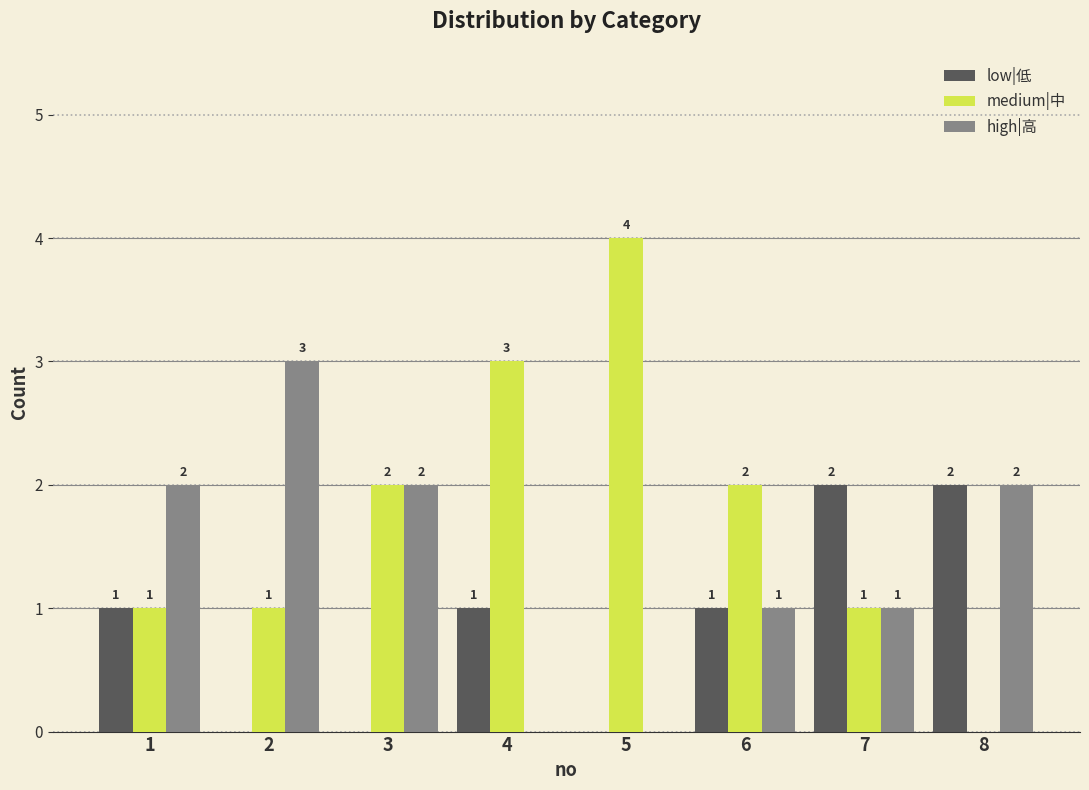

The high|高 series shows 5 at 2. True or false?

False